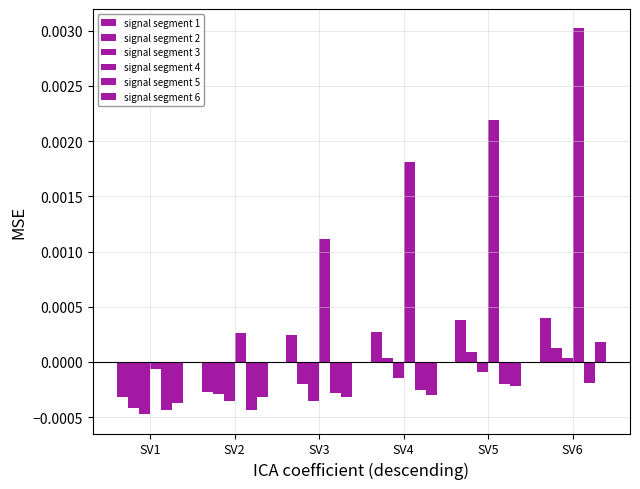

True or false: signal segment 2 has a value of -0.0 at SV1.

False